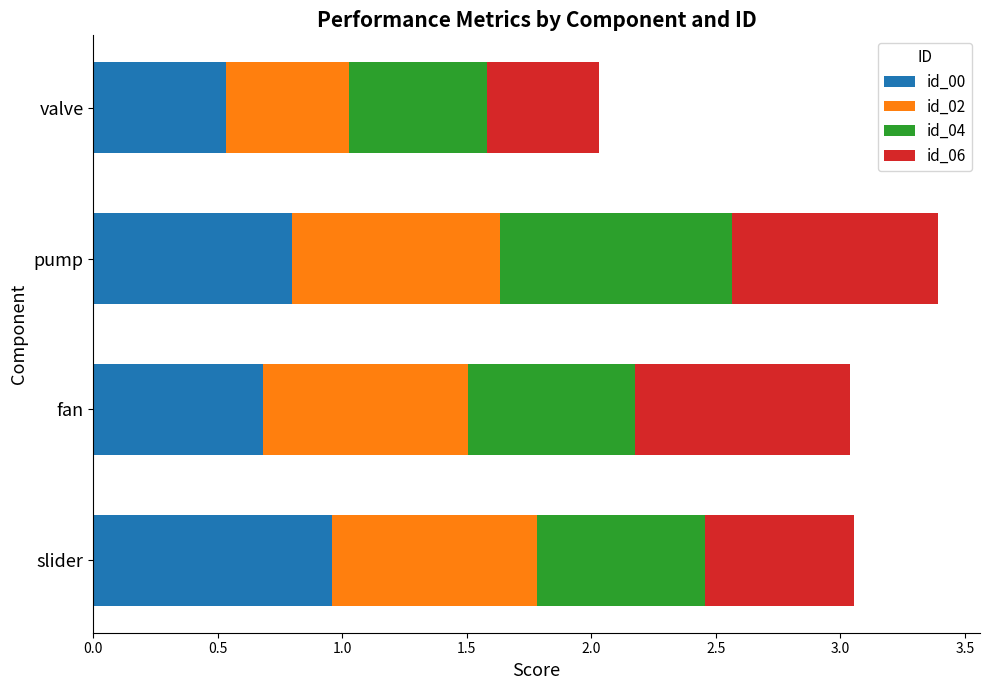

At which label does id_00 reach its peak?

slider